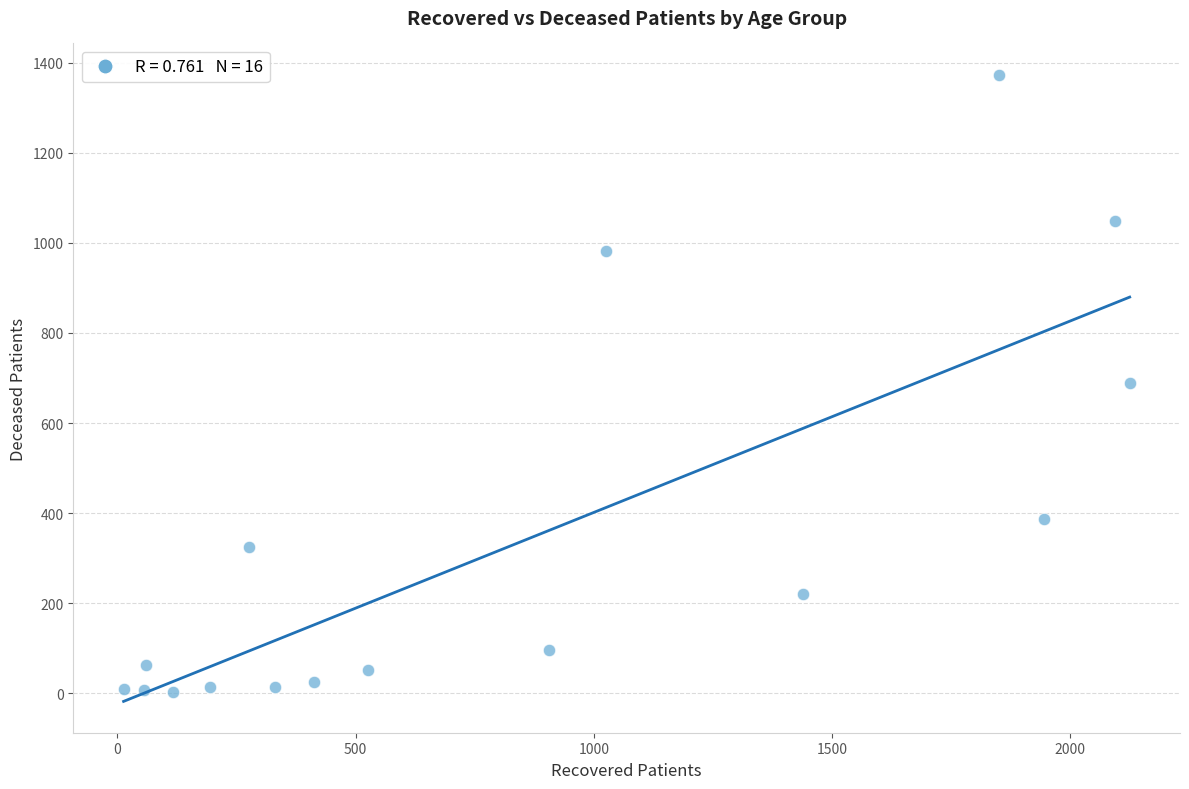

What is the range of X values (max minus min)?

2112